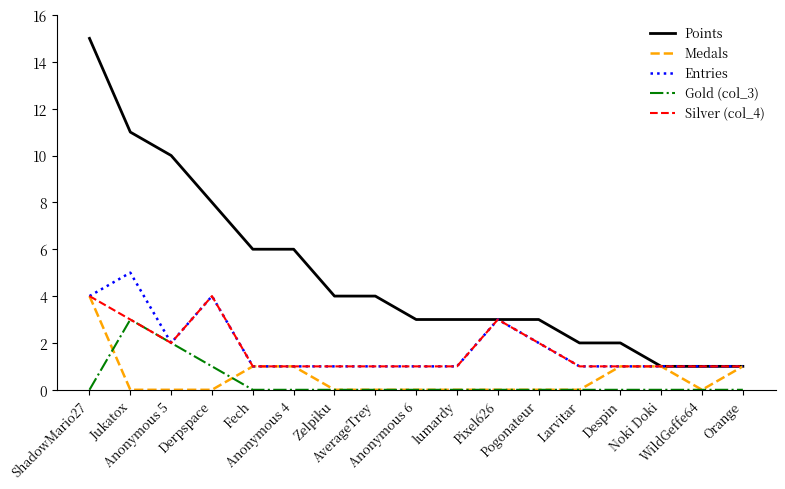

Reading left to right, list all the values displayed in this chart.

Points: ShadowMario27=15	Jukatox=11	Anonymous 5=10	Derpspace=8	Fech=6	Anonymous 4=6	Zelpiku=4	AverageTrey=4	Anonymous 6=3	lumardy=3	Pixel626=3	Pogonateur=3	Larvitar=2	Despin=2	Noki Doki=1	WildGeffe64=1	Orange=1
Medals: ShadowMario27=4	Jukatox=0	Anonymous 5=0	Derpspace=0	Fech=1	Anonymous 4=1	Zelpiku=0	AverageTrey=0	Anonymous 6=0	lumardy=0	Pixel626=0	Pogonateur=0	Larvitar=0	Despin=1	Noki Doki=1	WildGeffe64=0	Orange=1
Entries: ShadowMario27=4	Jukatox=5	Anonymous 5=2	Derpspace=4	Fech=1	Anonymous 4=1	Zelpiku=1	AverageTrey=1	Anonymous 6=1	lumardy=1	Pixel626=3	Pogonateur=2	Larvitar=1	Despin=1	Noki Doki=1	WildGeffe64=1	Orange=1
Gold (col_3): ShadowMario27=0	Jukatox=3	Anonymous 5=2	Derpspace=1	Fech=0	Anonymous 4=0	Zelpiku=0	AverageTrey=0	Anonymous 6=0	lumardy=0	Pixel626=0	Pogonateur=0	Larvitar=0	Despin=0	Noki Doki=0	WildGeffe64=0	Orange=0
Silver (col_4): ShadowMario27=4	Jukatox=3	Anonymous 5=2	Derpspace=4	Fech=1	Anonymous 4=1	Zelpiku=1	AverageTrey=1	Anonymous 6=1	lumardy=1	Pixel626=3	Pogonateur=2	Larvitar=1	Despin=1	Noki Doki=1	WildGeffe64=1	Orange=1